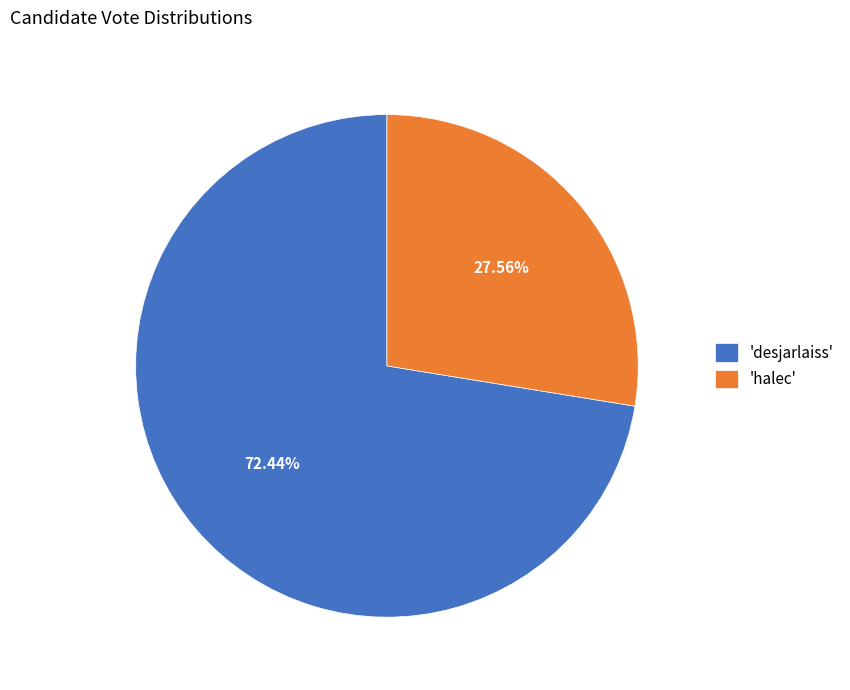

Between 'desjarlaiss' and 'halec', which is larger?

'desjarlaiss'